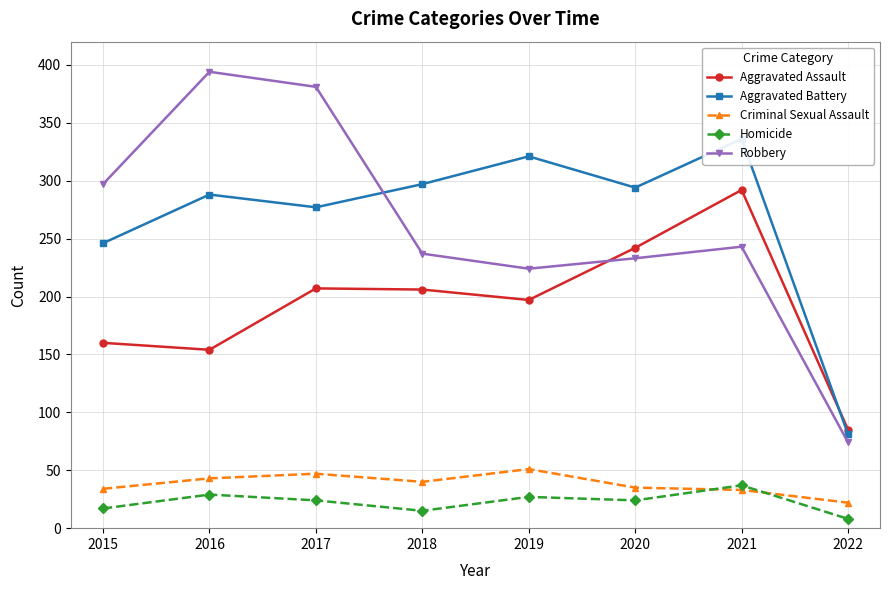

At which label does Aggravated Assault reach its minimum?

2022